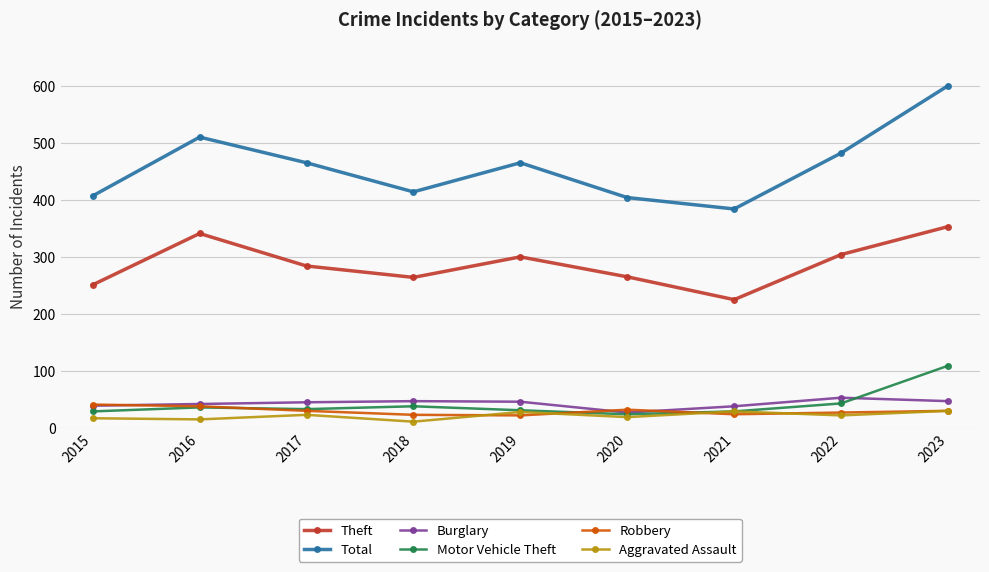

What is the value of the Aggravated Assault point at the 1st from the left?

17